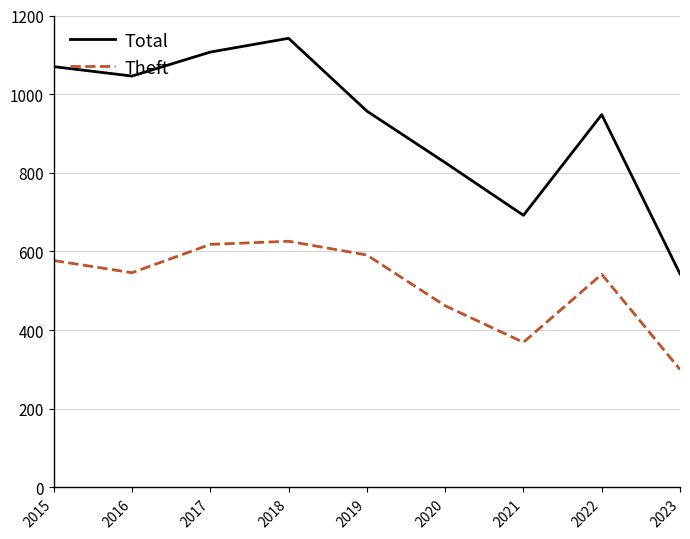

Where does the Total series first go above 957?

2015